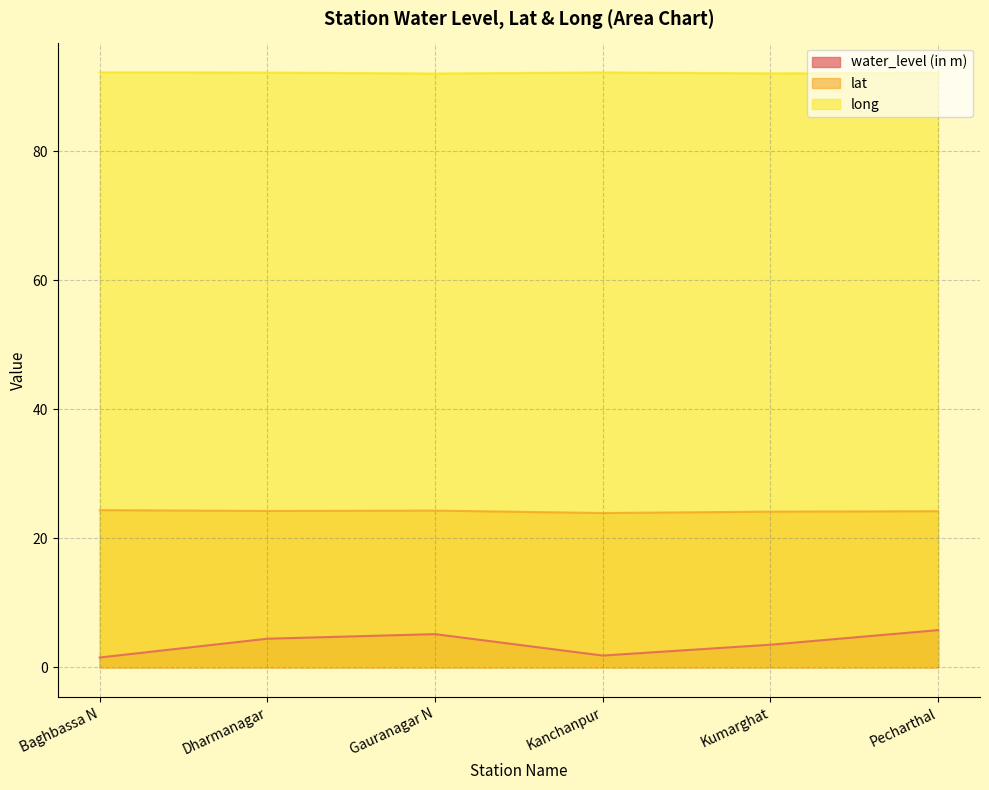

True or false: water_level (in m) and long cross at least once.

False